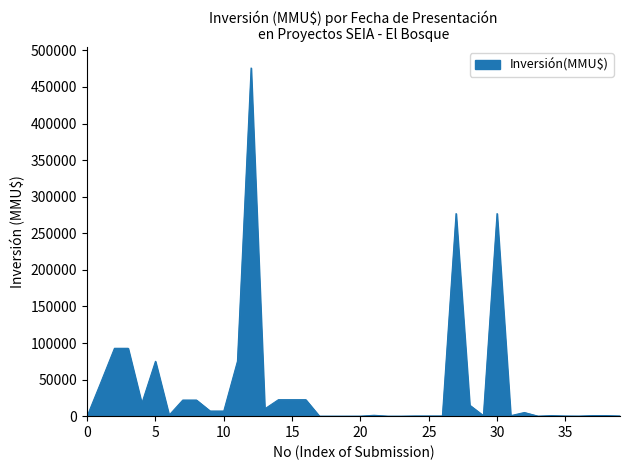

What is the greatest value displayed?

476000